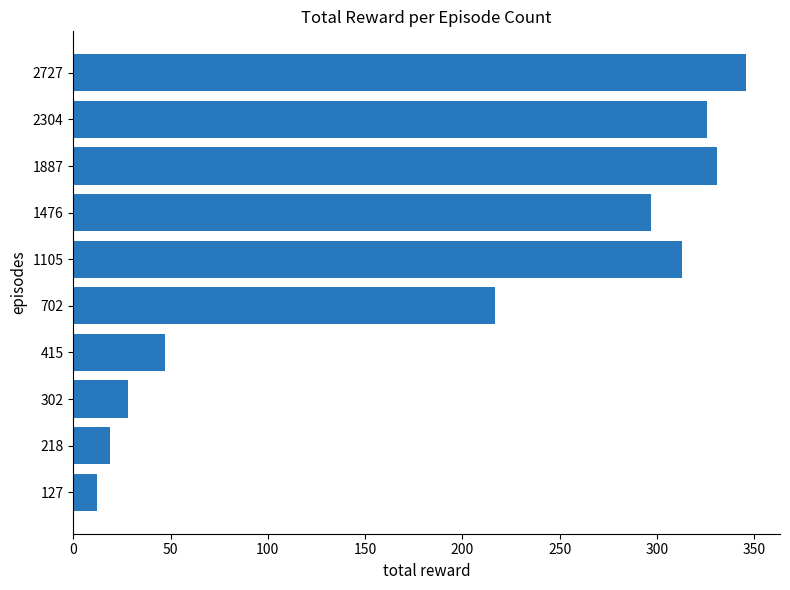

What is the difference between the maximum and minimum values?

334